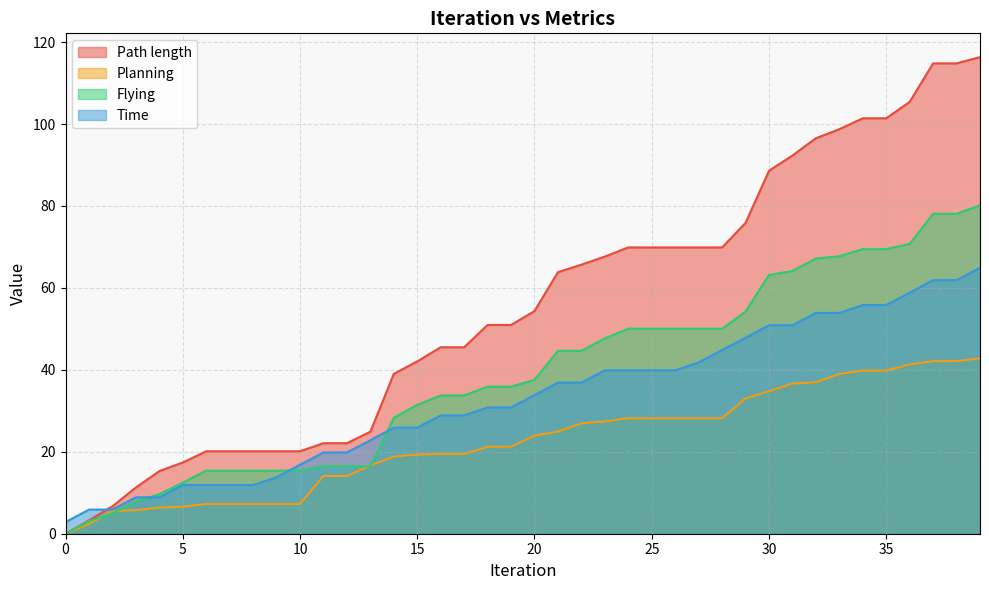

Is the value of Time at 0 greater than the value of Path length at 4?

No